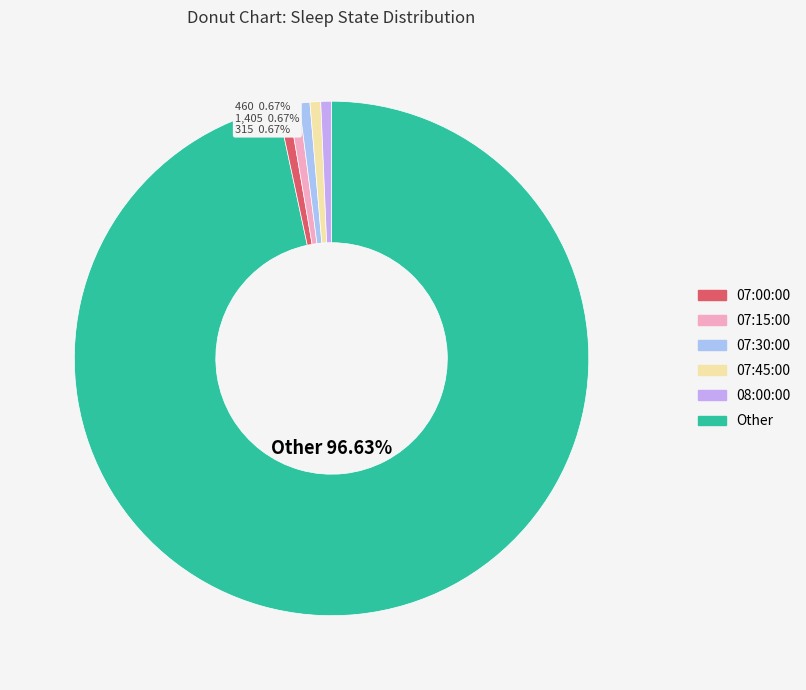

How many segments does this pie chart have?

6